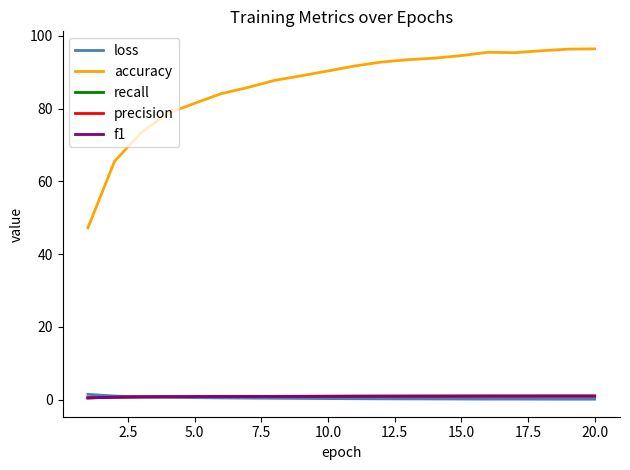

Which series has the widest spread of values?

accuracy